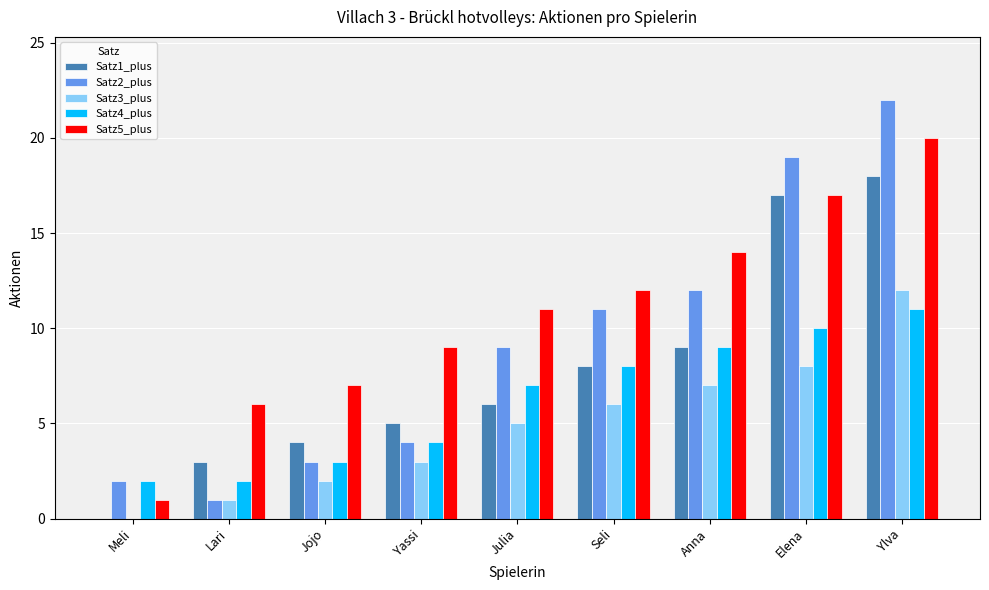

What is the sum of the Satz3_plus values at Yassi and Lari?

4